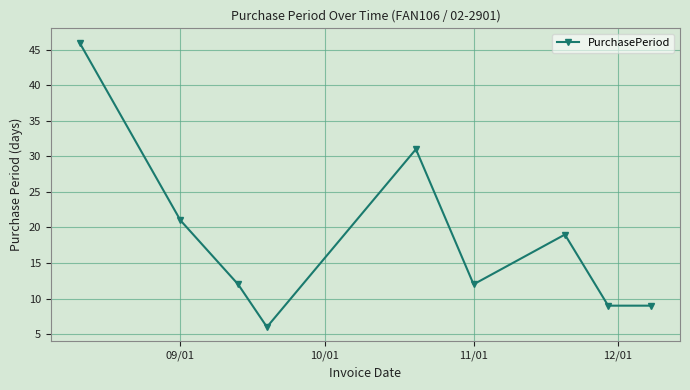

What is the difference between the maximum and minimum values?

40